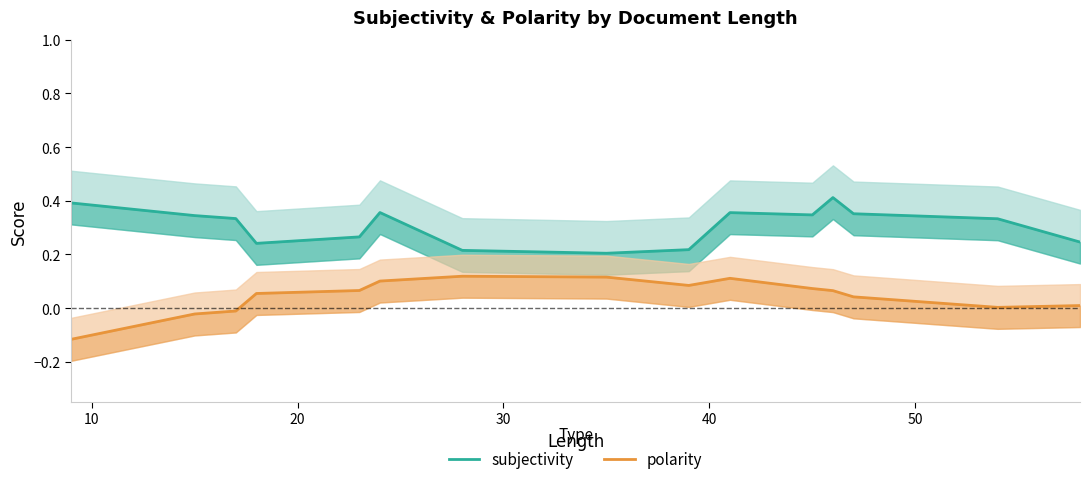

Which series has the largest total across all categories?

subjectivity